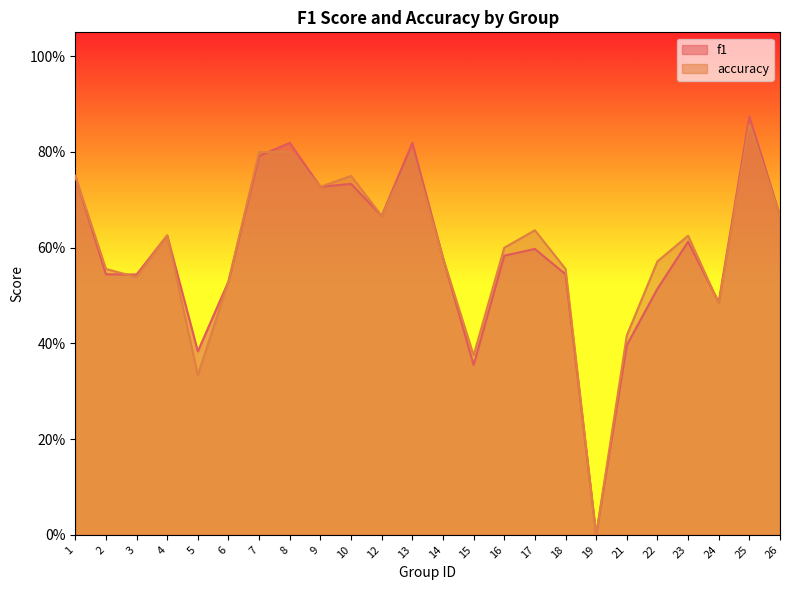

What is the value of the accuracy point at the 4th from the left?

0.6